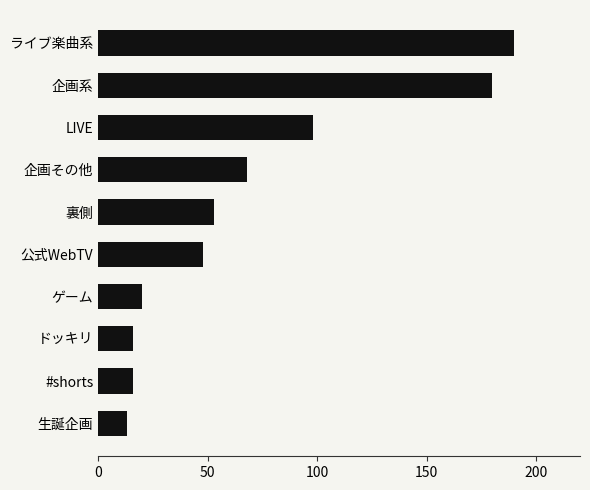

What is the sum of all values?

702